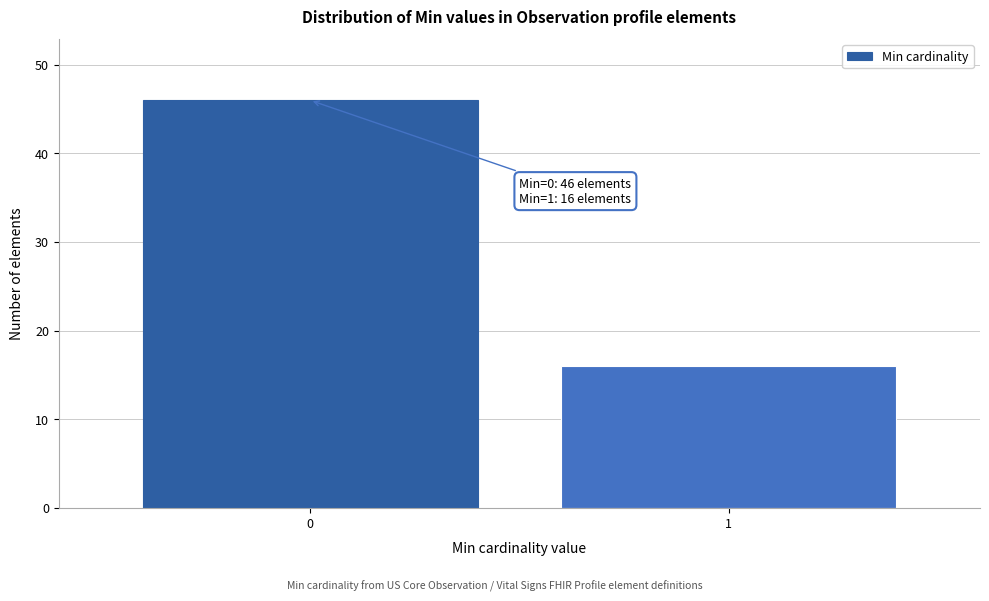

Reading left to right, transcribe all the data shown in this chart.

0=46	1=16